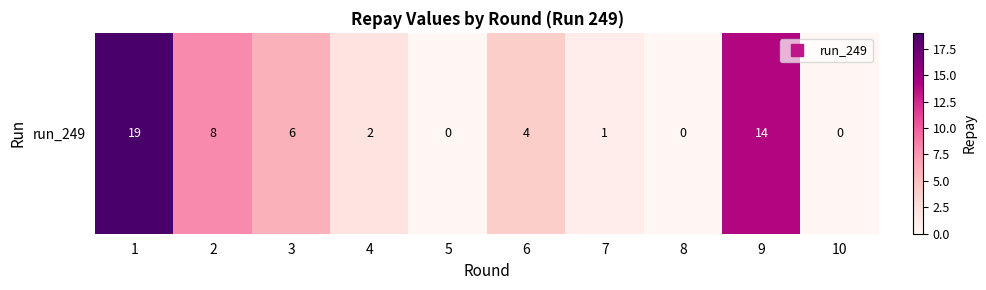

Reading left to right, list all the values displayed in this chart.

19	8	6	2	0	4	1	0	14	0